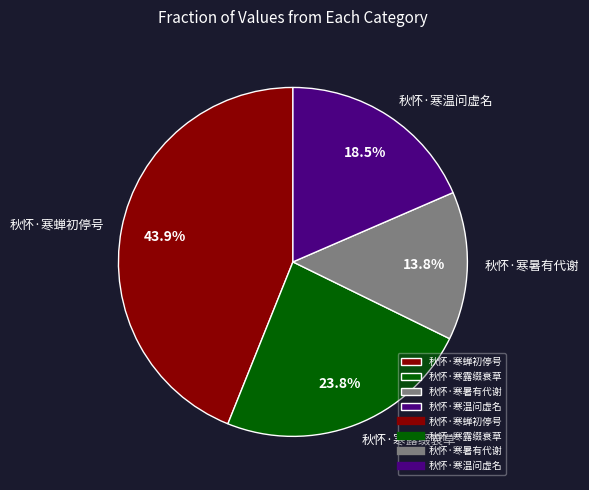

To the nearest percent, what is the combined percentage of 秋怀·寒暑有代谢 and 秋怀·寒露缀衰草?

38%